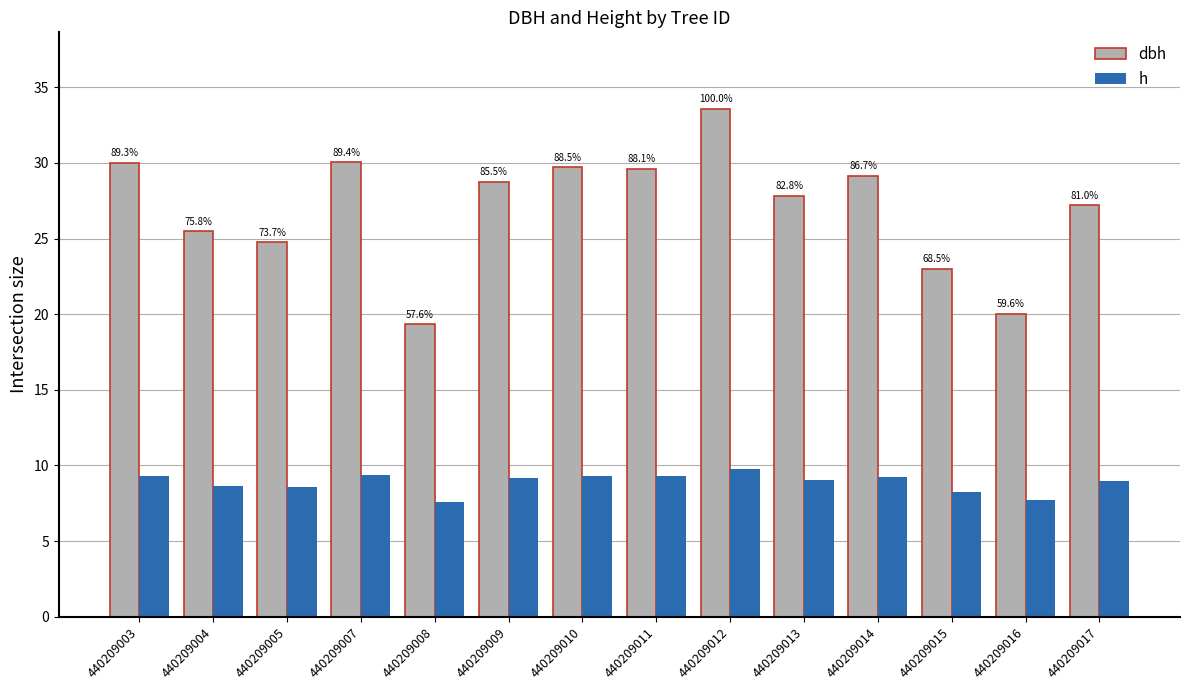

What is the difference between the maximum and second lowest values in the h series?

2.0